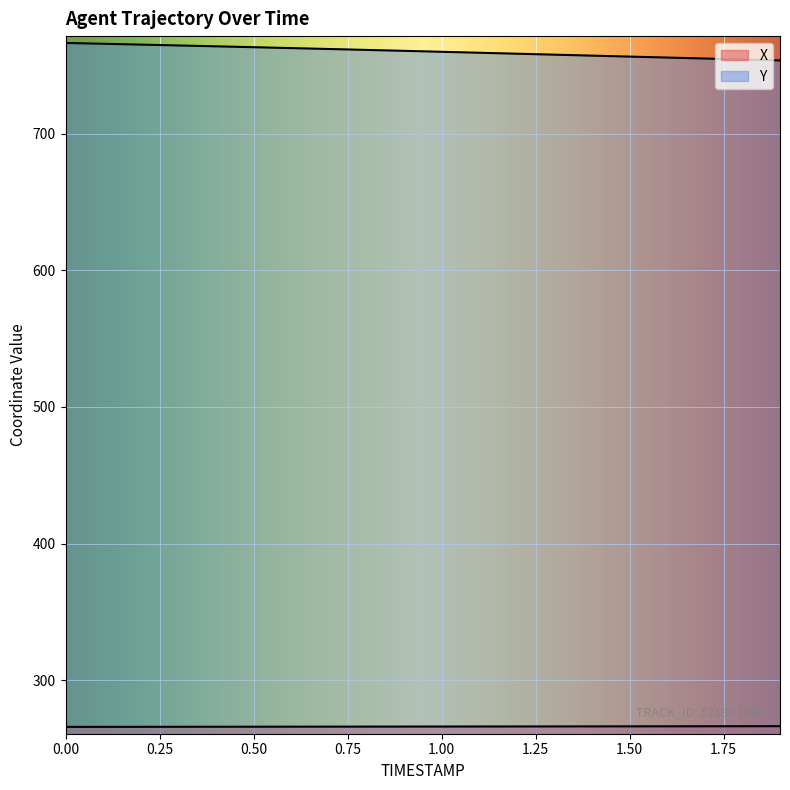

Which series has the largest total across all categories?

Y